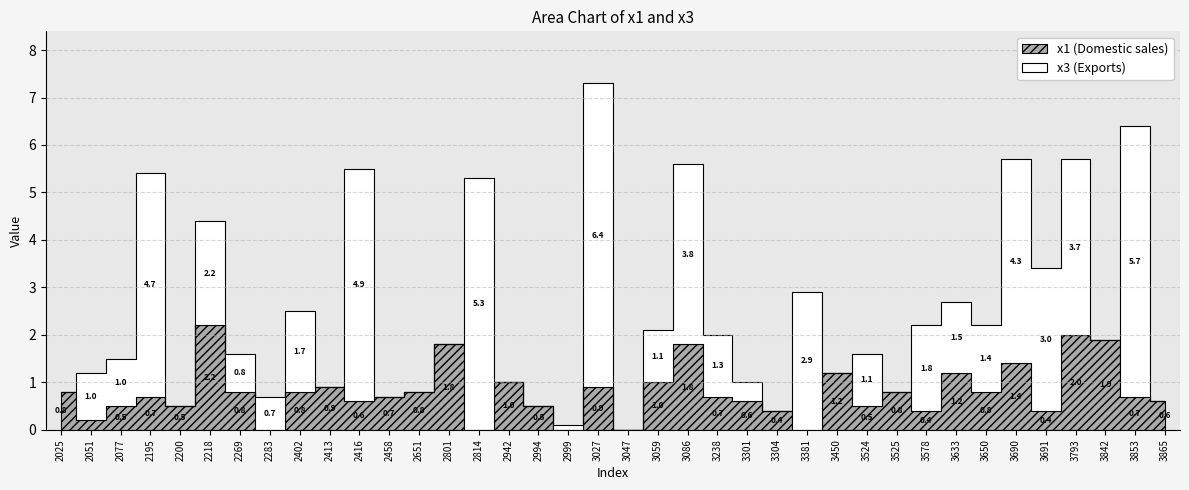

What is the average value of the x3 series?

1.6